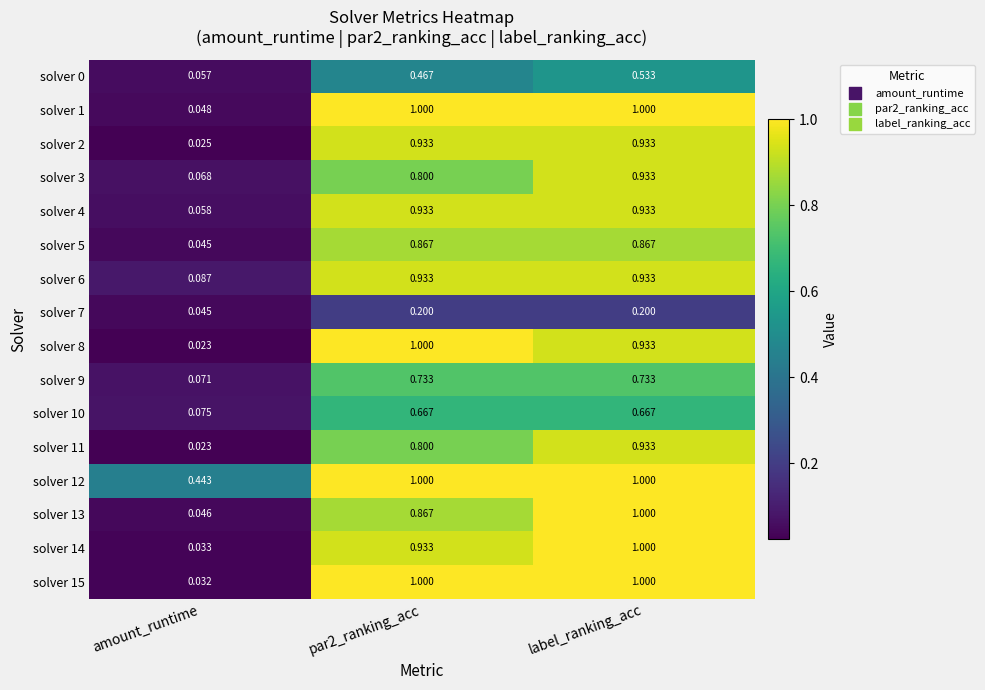

At which label does solver 15 reach its minimum?

amount_runtime